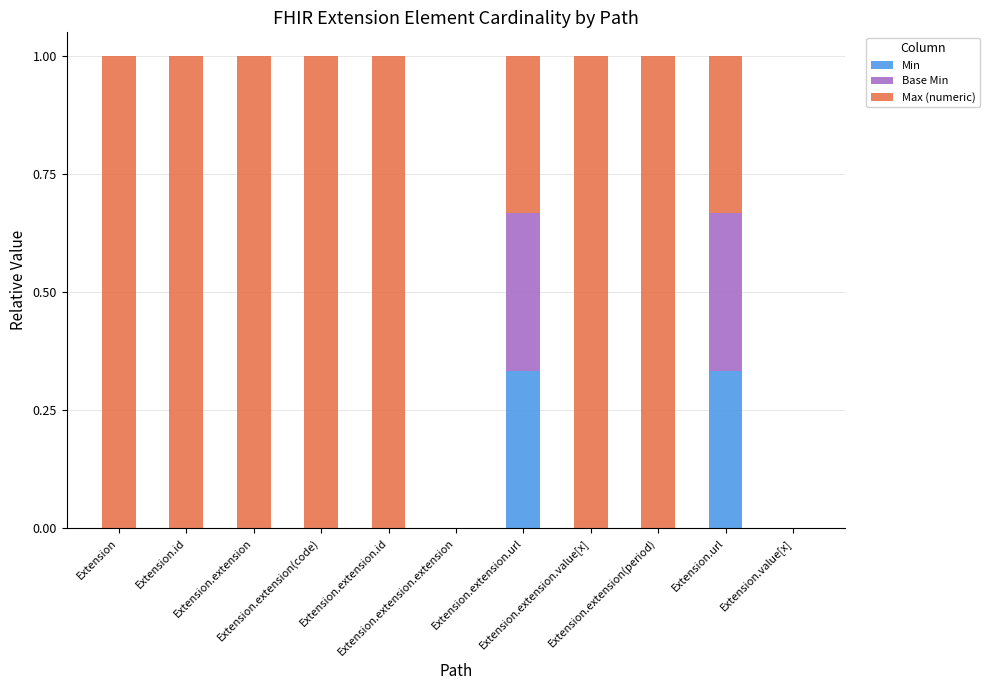

What are all the series names shown in the legend?

Min, Base Min, Max (numeric)